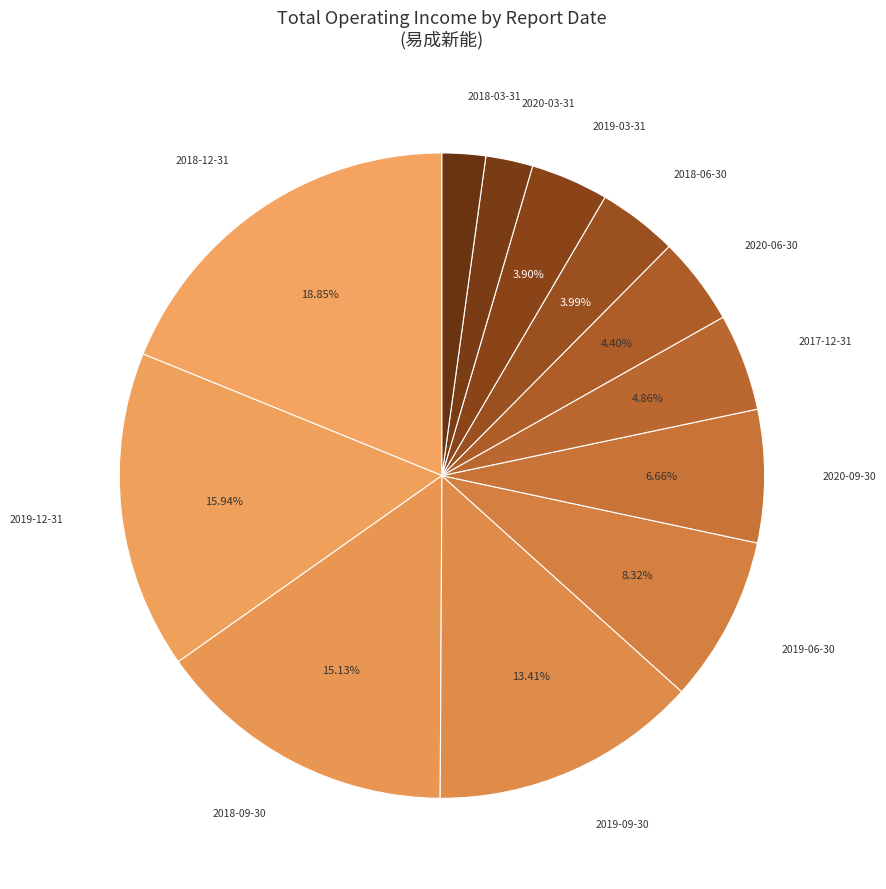

Count the number of slices in the pie.

12